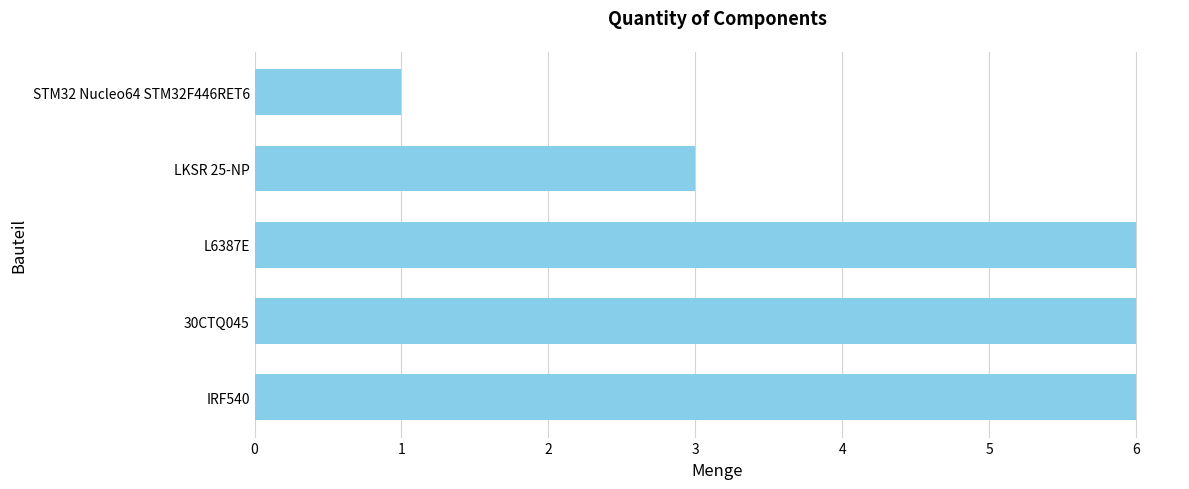

Which label corresponds to the smallest value in the chart?

STM32 Nucleo64 STM32F446RET6